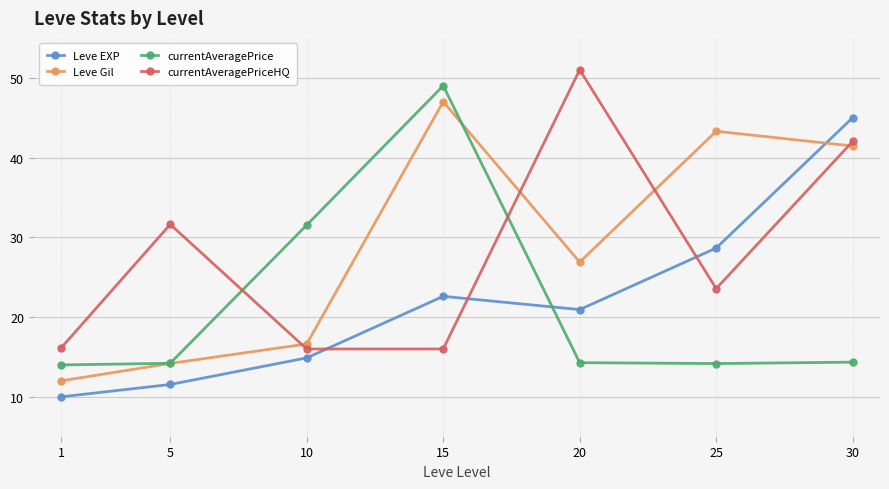

What is the value of the Leve Gil point at the 1st from the left?

12.0